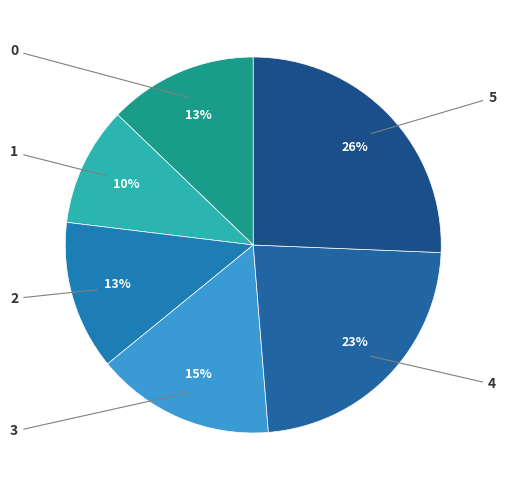

Which category has the biggest portion of the pie?

5